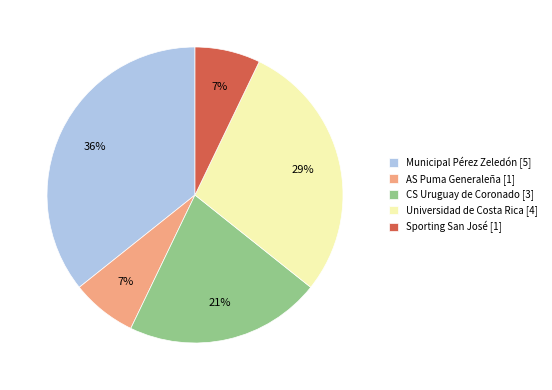

To the nearest percent, what is the combined percentage of Municipal Pérez Zeledón [5] and CS Uruguay de Coronado [3]?

57%